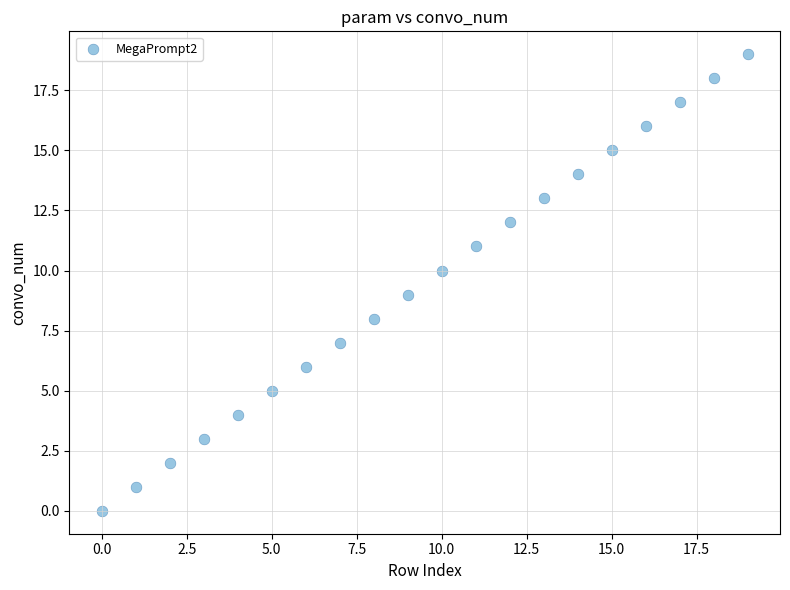

What is the range of Y values (max minus min)?

19